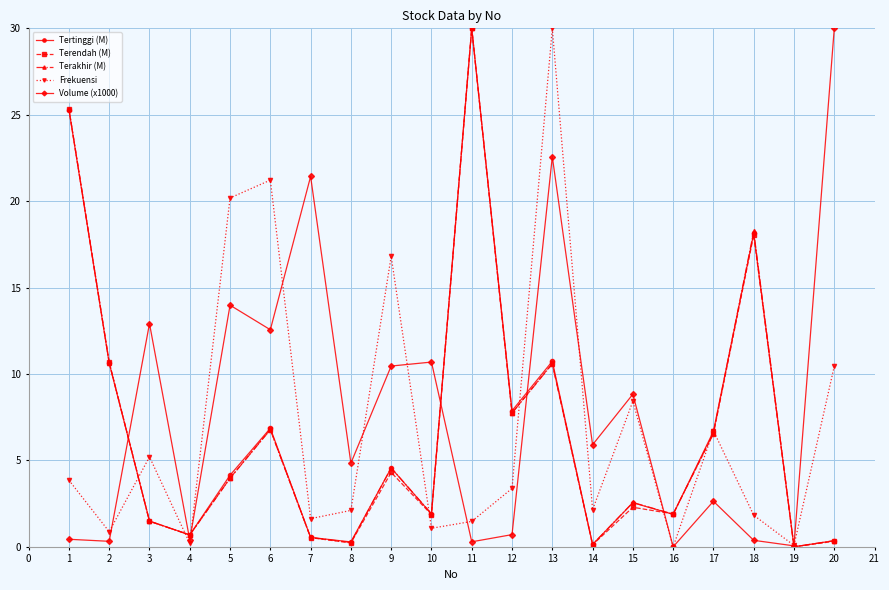

How many values in the Terakhir (M) series exceed 3?

10